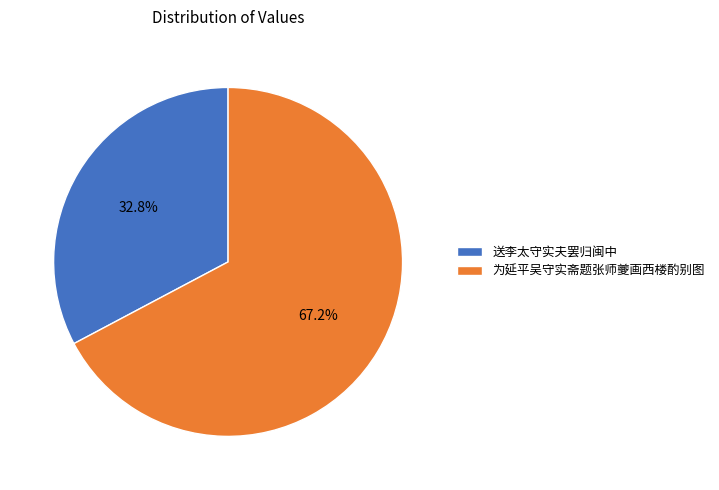

Does 送李太守实夫罢归闽中 account for over 50% of the chart?

No